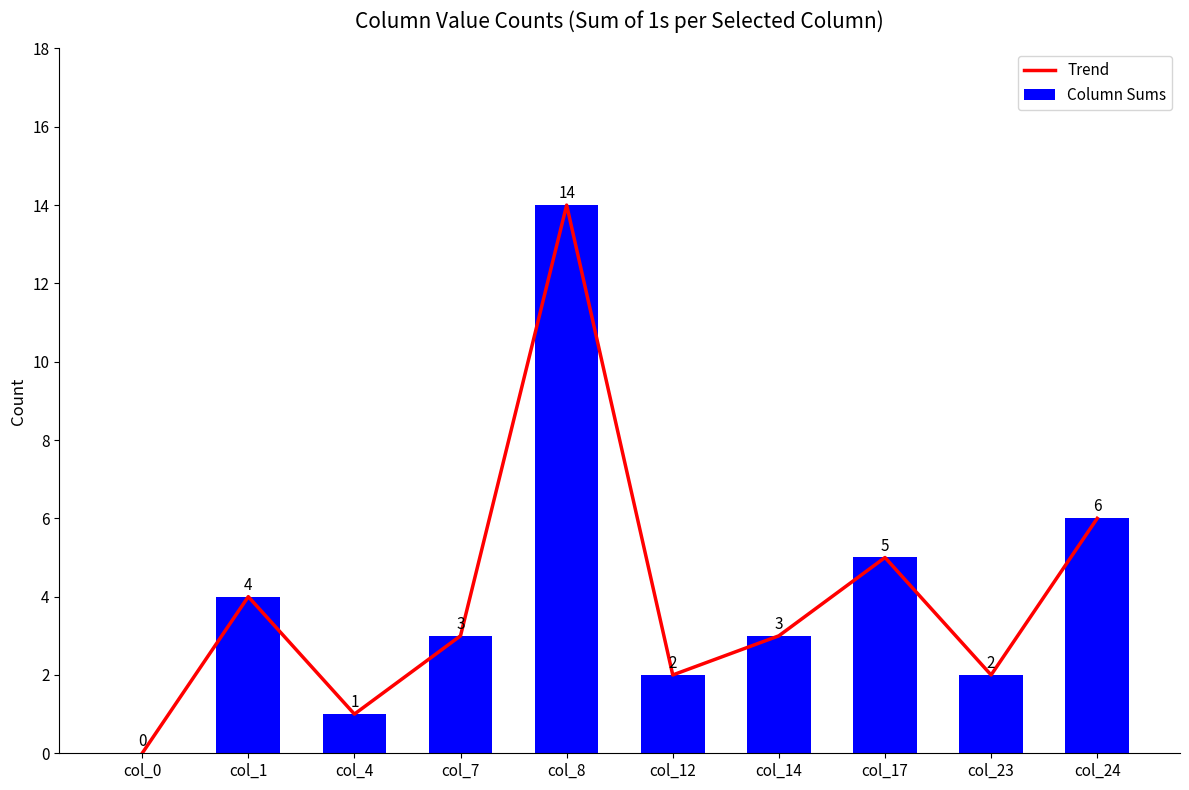

Rank the series by their maximum value, from lowest to highest.

Trend, Column Sums